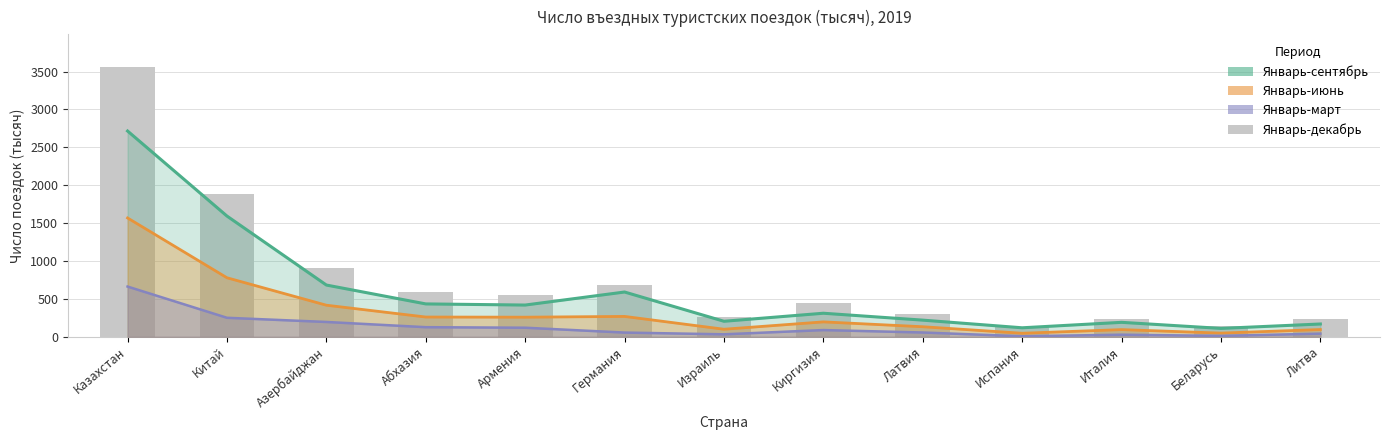

True or false: the data shows 911 at Азербайджан.

True